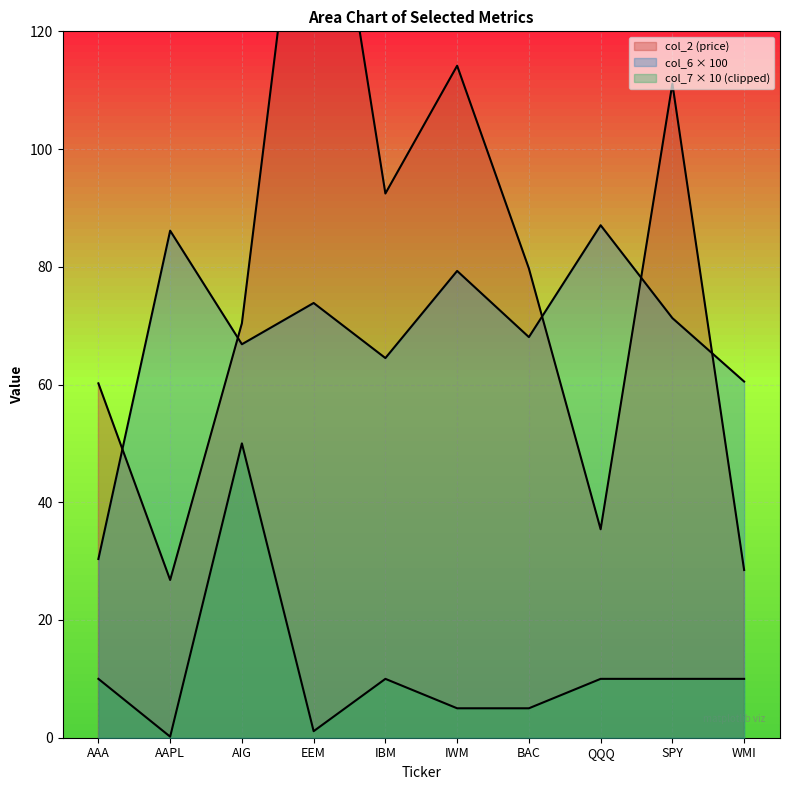

The value of col_6 at IWM is 79.3. True or false?

True